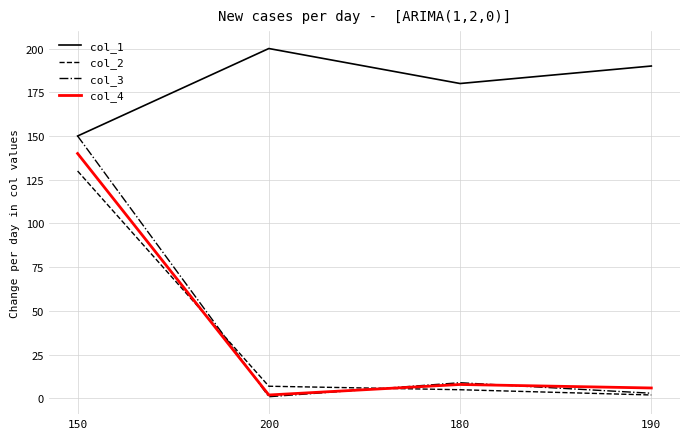

What are all the series names shown in the legend?

col_1, col_2, col_3, col_4